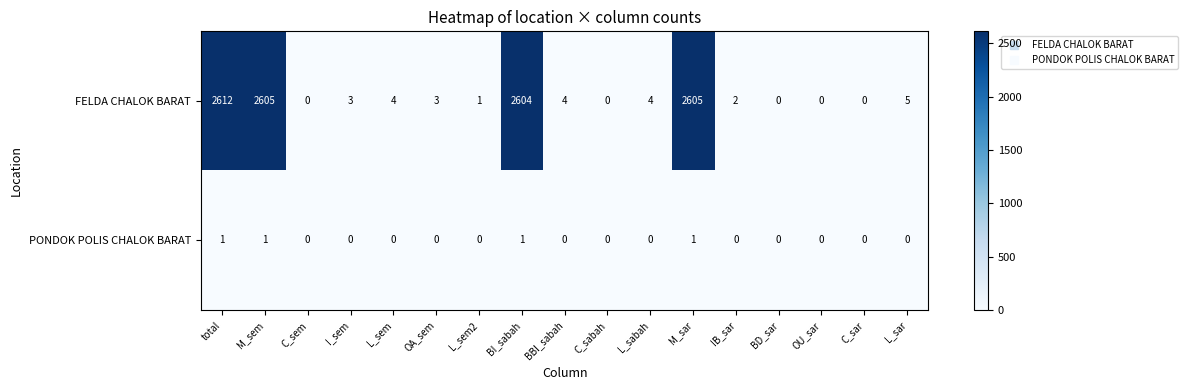

What is the average value of the FELDA CHALOK BARAT series?

615